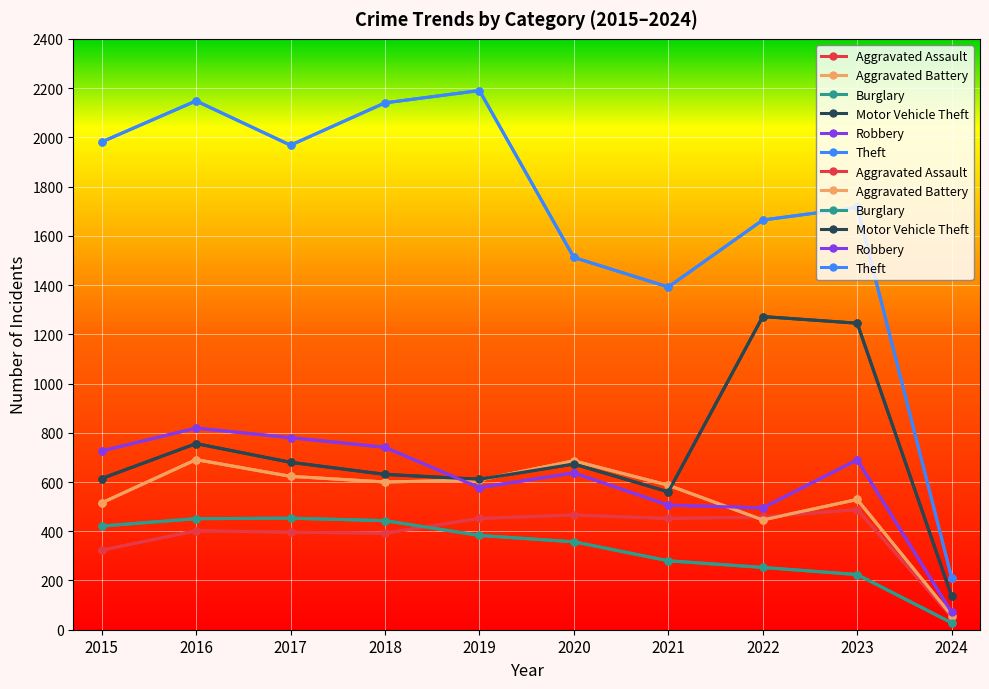

True or false: Theft and Robbery cross at least once.

False